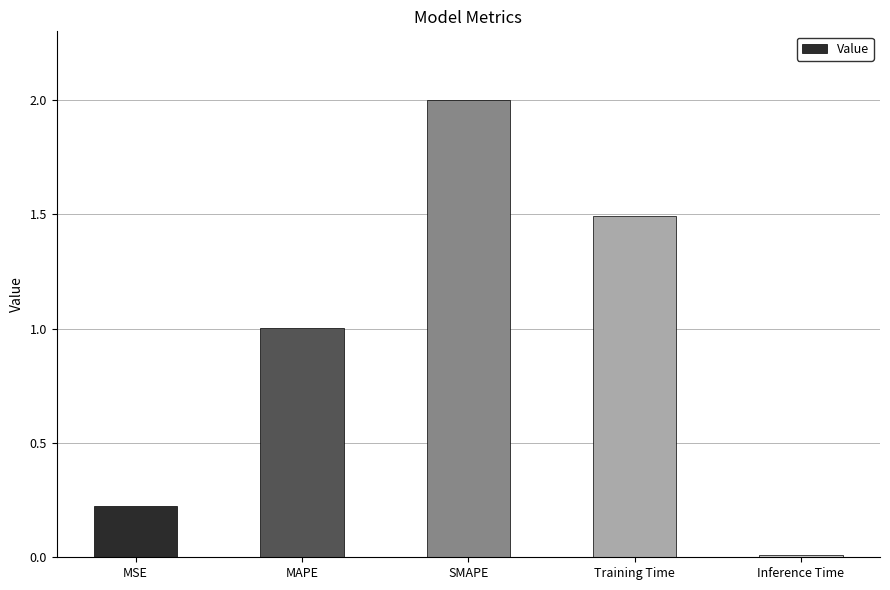

The chart shows a value of 2.6 at Training Time. True or false?

False